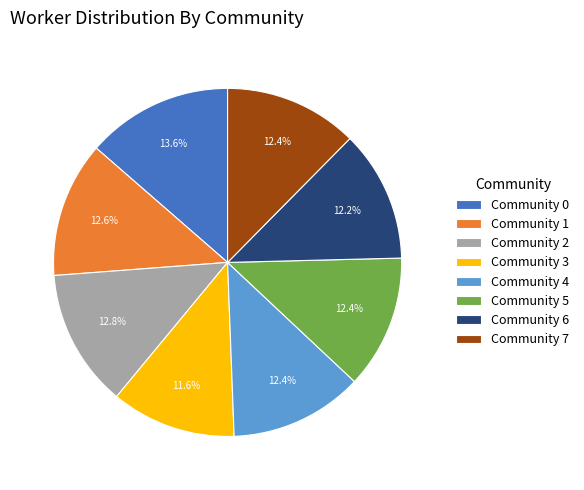

Which category has the biggest portion of the pie?

Community 0